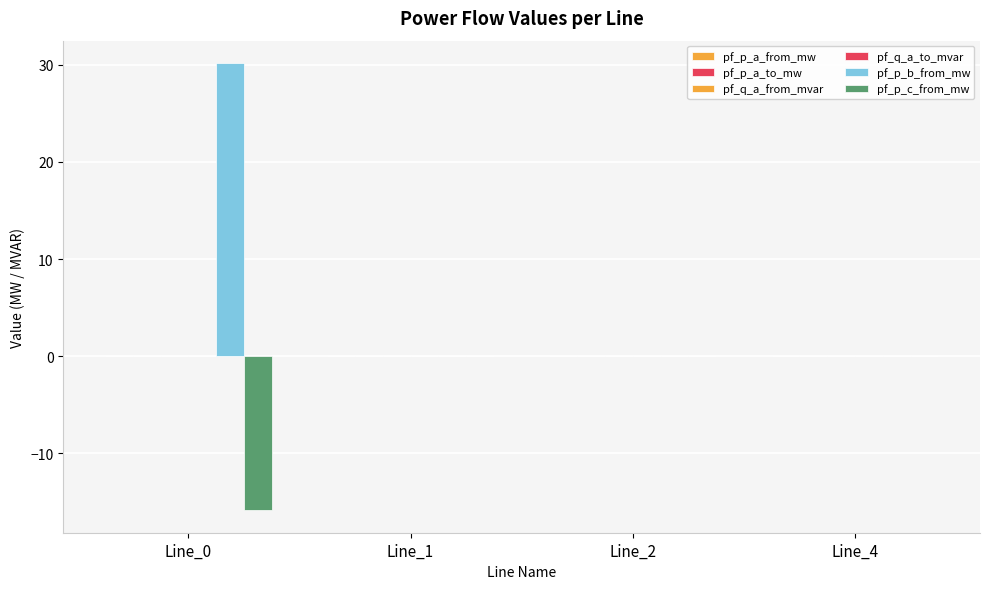

Which series has the largest range (max minus min)?

pf_p_b_from_mw